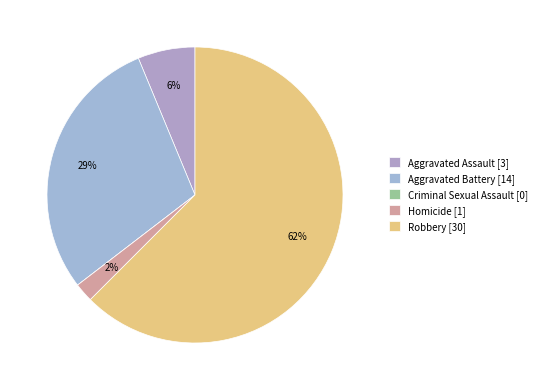

Combined, do Criminal Sexual Assault and Aggravated Assault account for over 50%?

No